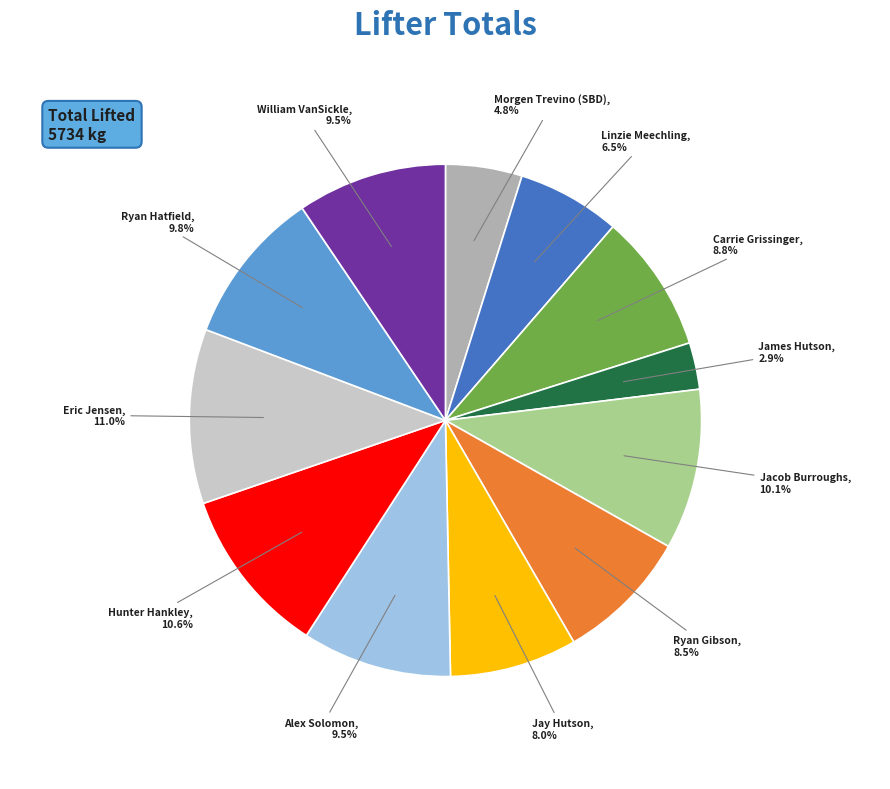

Is there a majority slice in this chart?

No